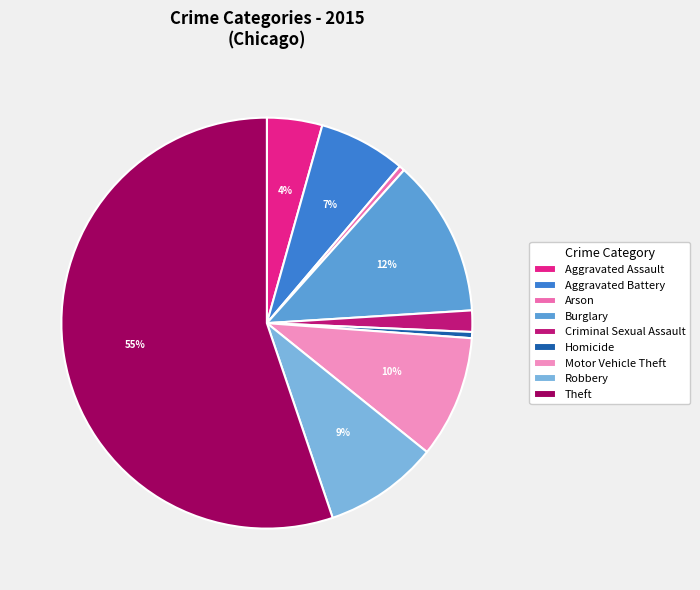

What is the largest slice in the pie chart?

Theft